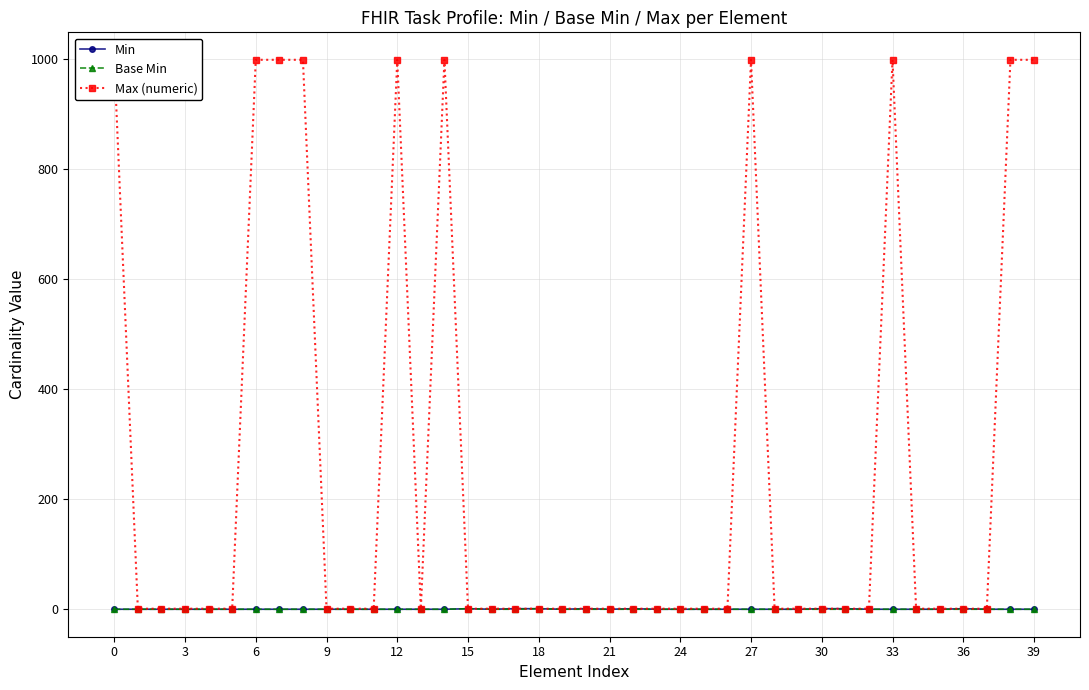

True or false: Base Min and Max (numeric) cross at least once.

False